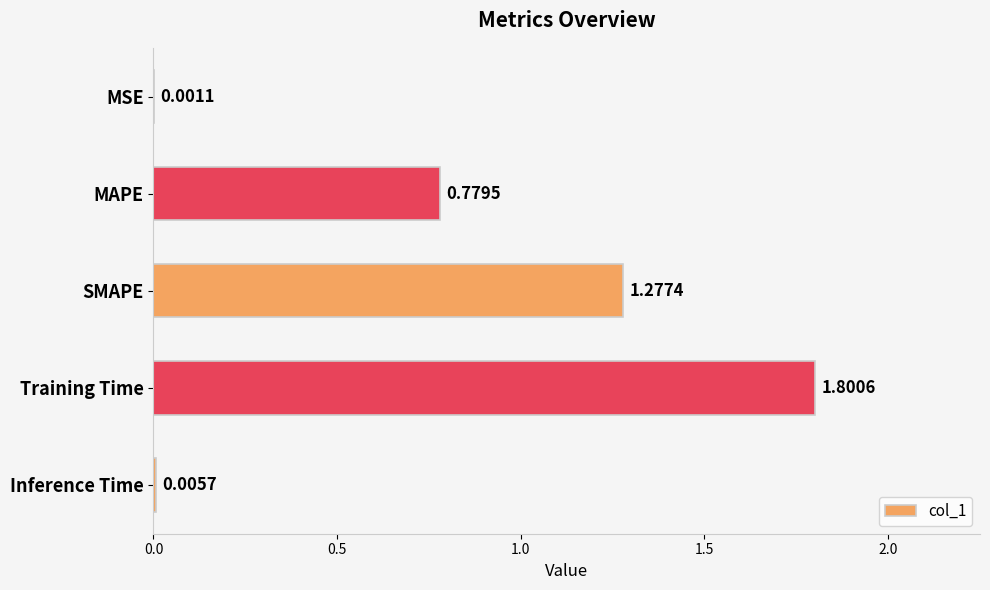

What is the change in value from MAPE to Training Time?

+1.0